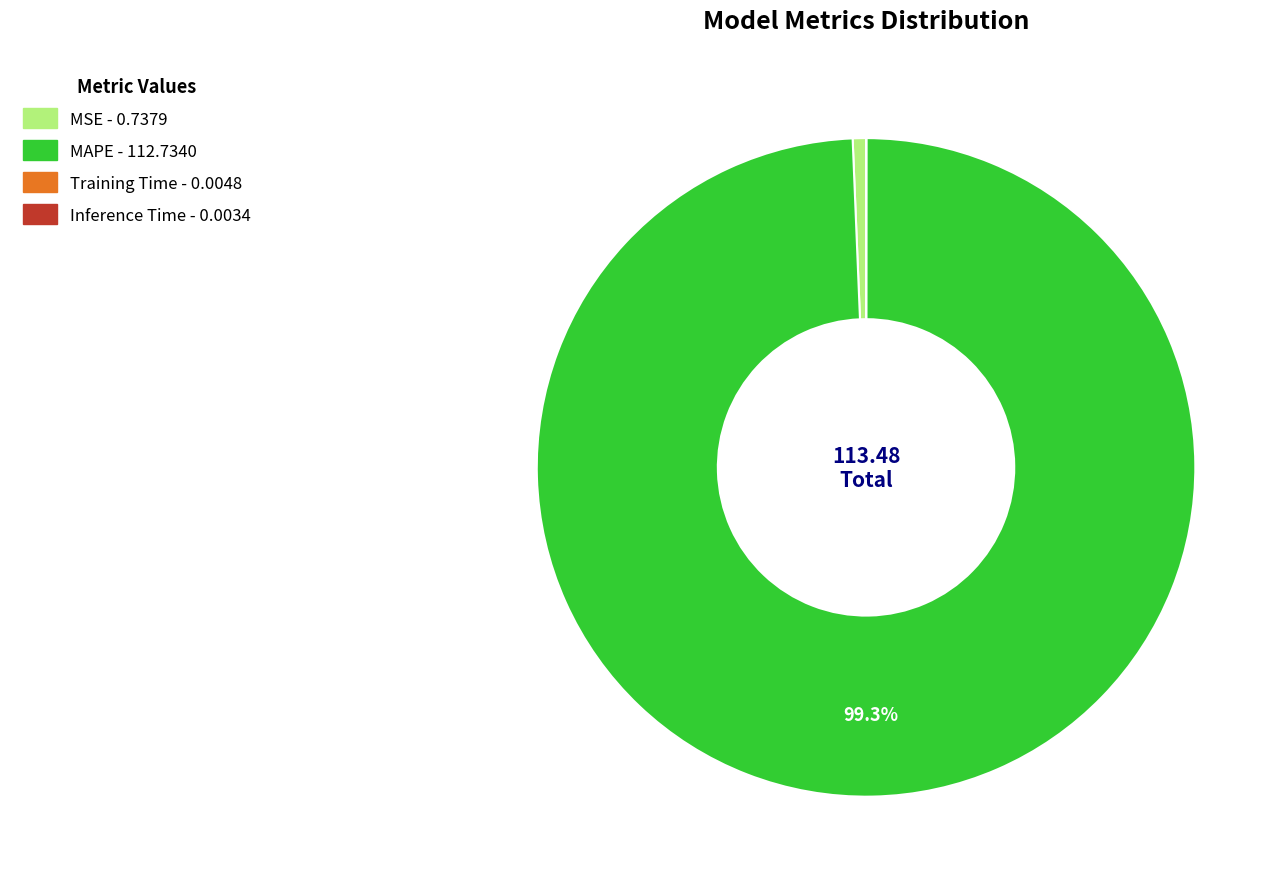

To the nearest percent, what is the difference between the largest and smallest slice percentages?

99%